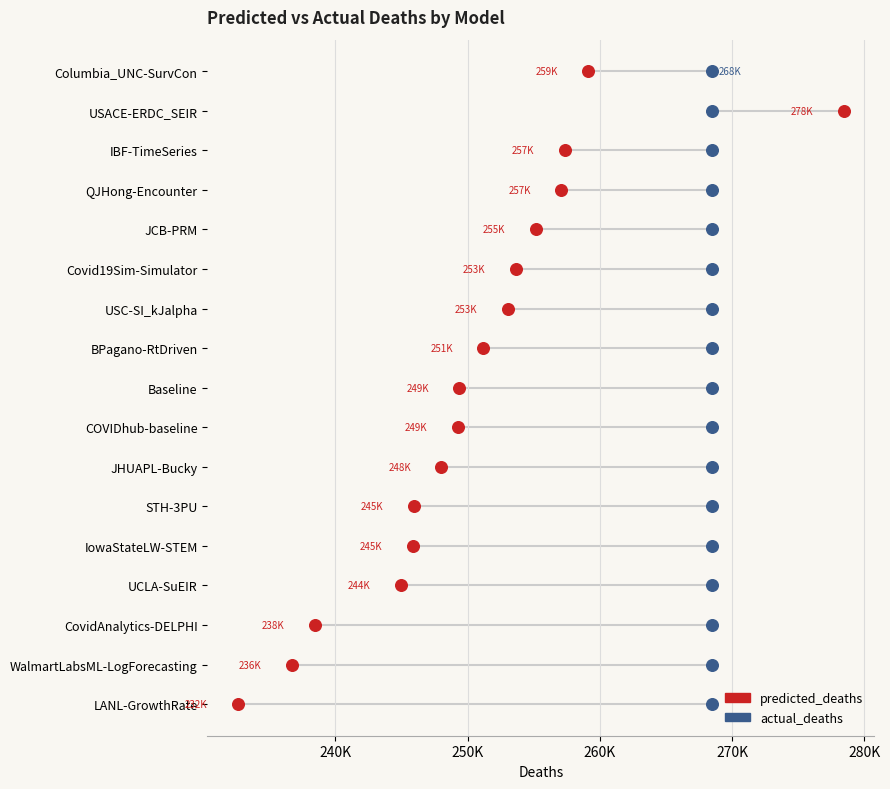

Which series reaches the minimum Y coordinate?

predicted_deaths